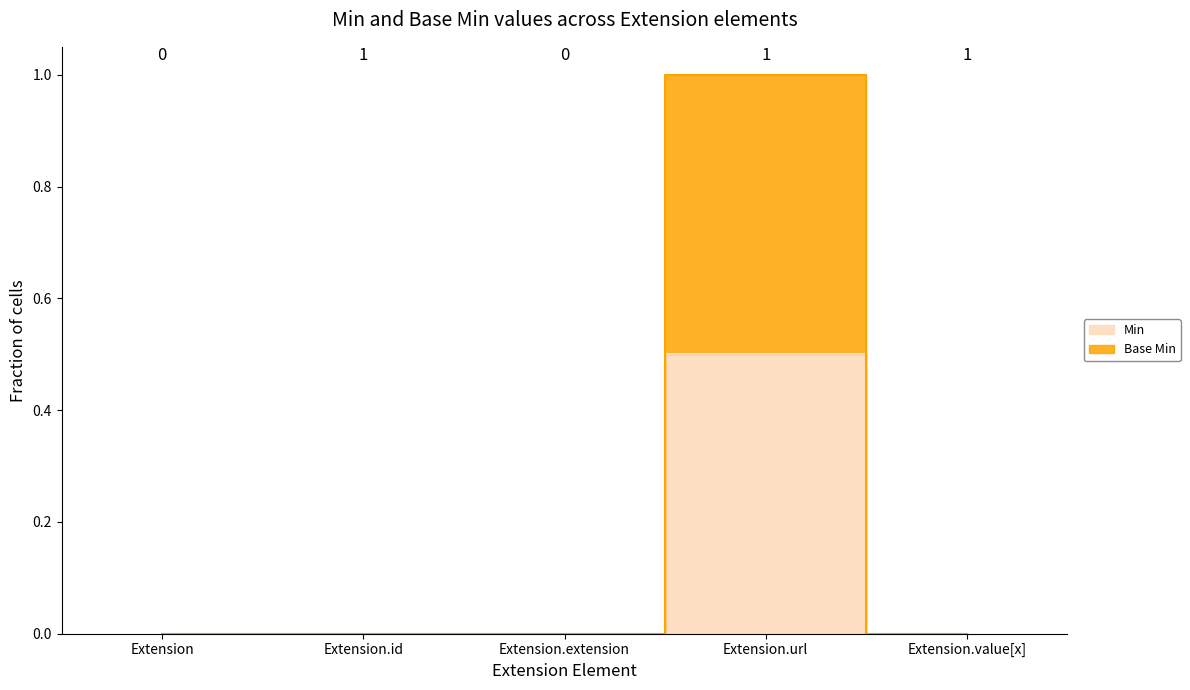

Rank the series by their maximum value, from highest to lowest.

Base Min, Min